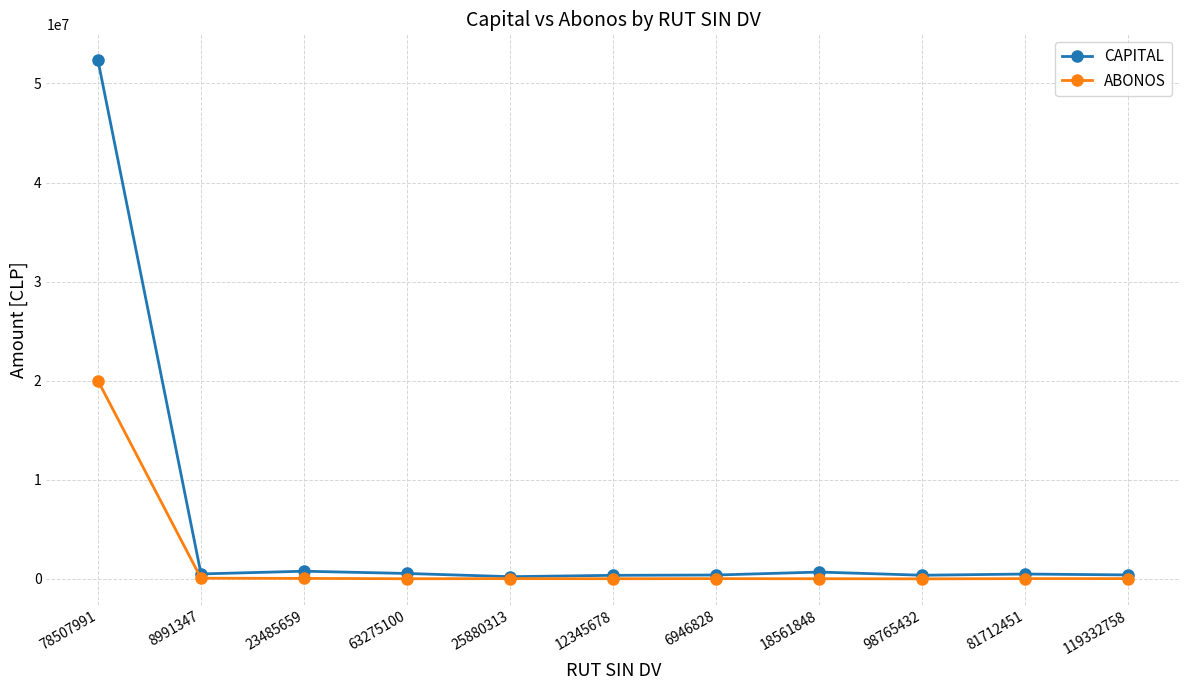

List the series in order of their overall mean, lowest first.

ABONOS, CAPITAL